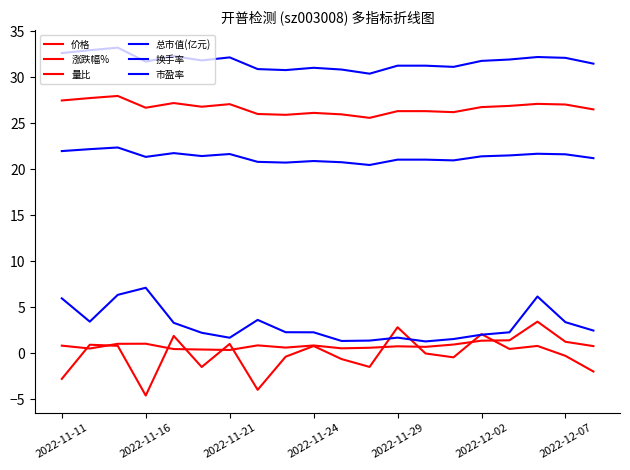

At how many categories does at least one series exceed 9?

20